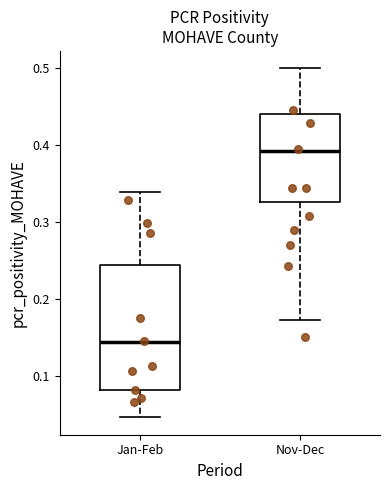

Comparing the boxes themselves (not the whiskers), which one is the tallest?

Jan-Feb